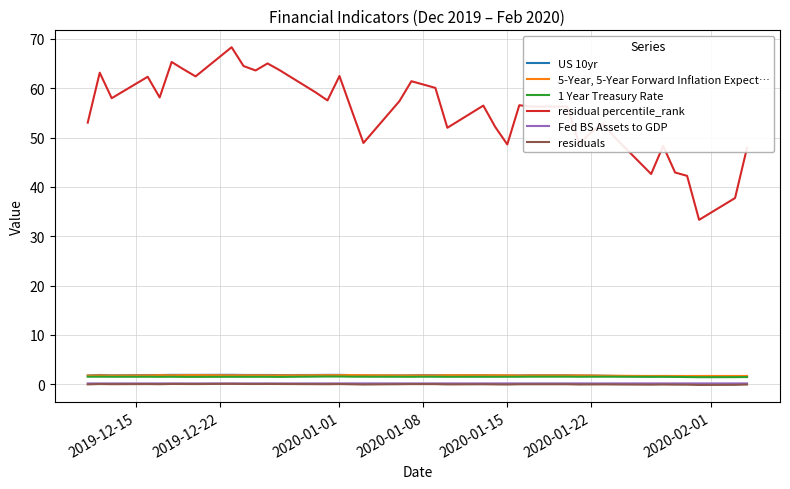

Does the chart have visible grid lines?

Yes